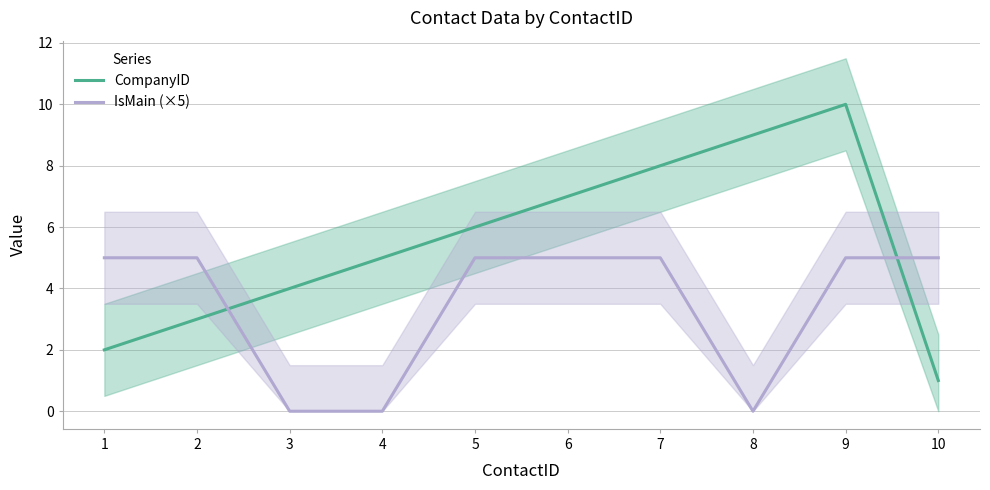

How many lines are shown in the chart?

2